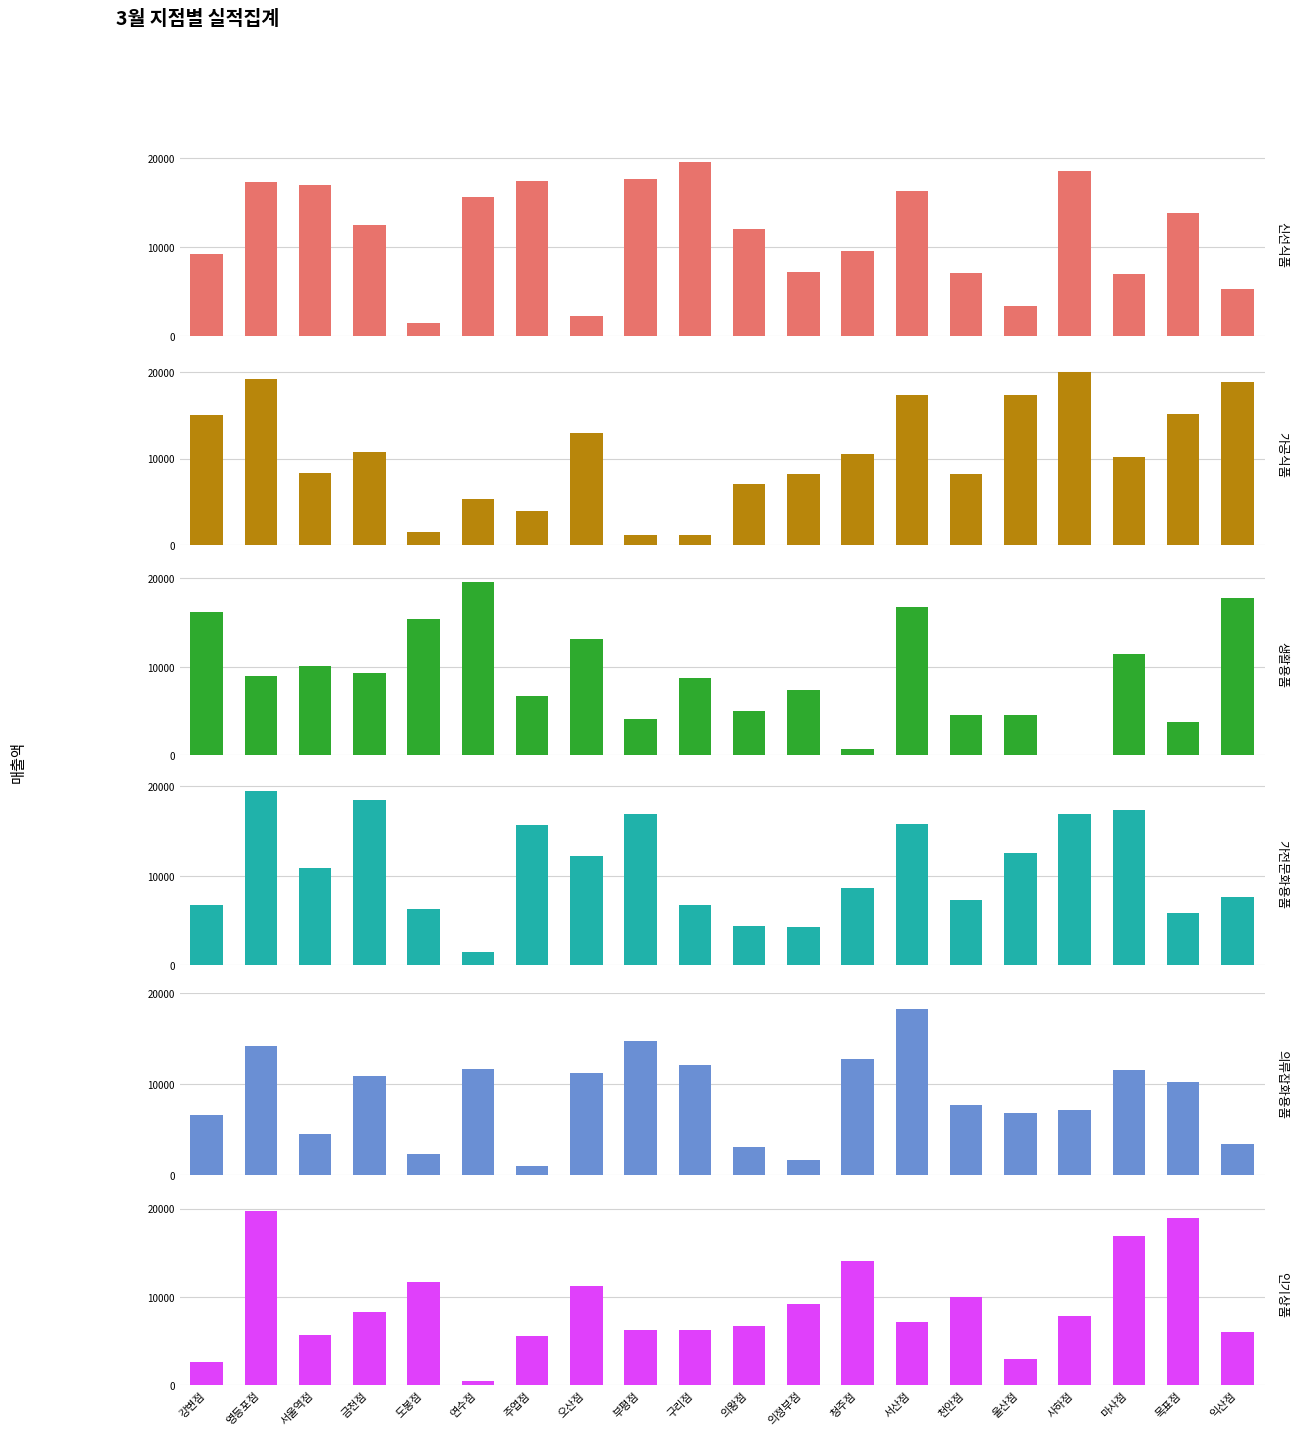

Rank the categories by 의류잡화용품 value from highest to lowest.

서산점, 부평점, 영등포점, 청주점, 구리점, 연수점, 마사점, 오산점, 금천점, 목표점, 천안점, 사하점, 울산점, 강변점, 서울역점, 익산점, 의왕점, 도봉점, 의정부점, 주엽점